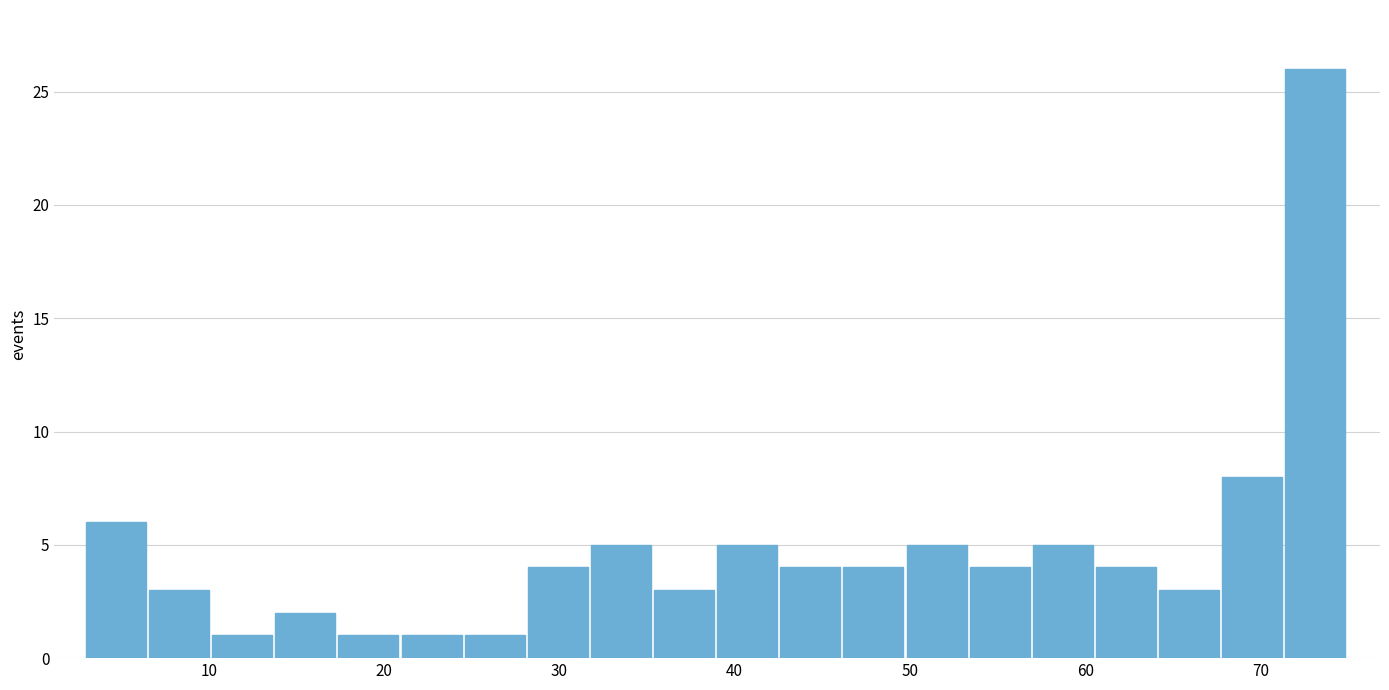

Read against the x-axis, roughly where is the centre of the tallest bar?

73